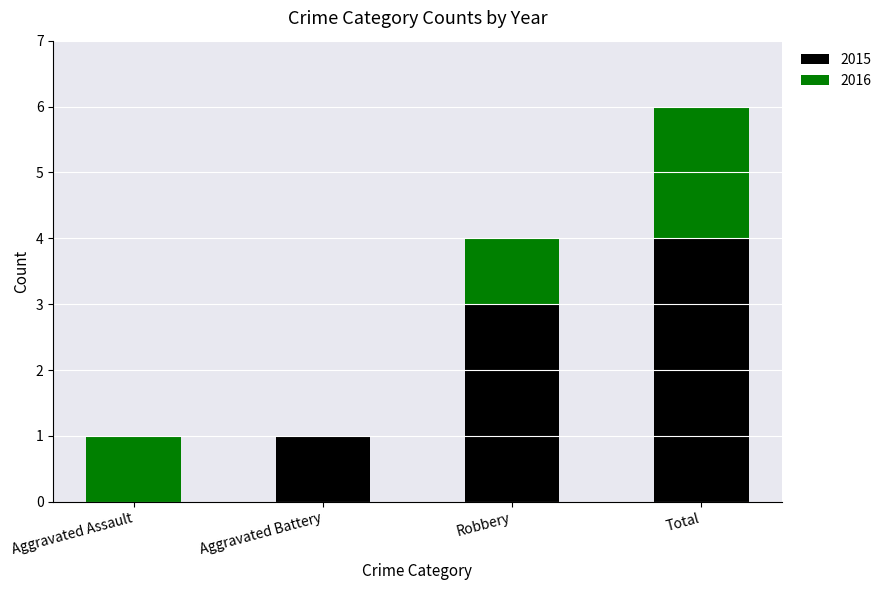

Reading left to right, what are the values for 2015?

Aggravated Assault=0	Aggravated Battery=1	Robbery=3	Total=4